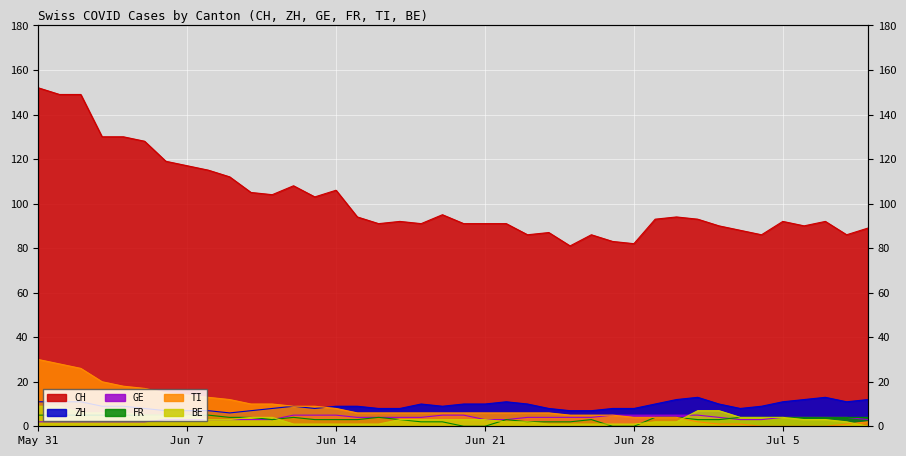

How many data points does each series have?

40